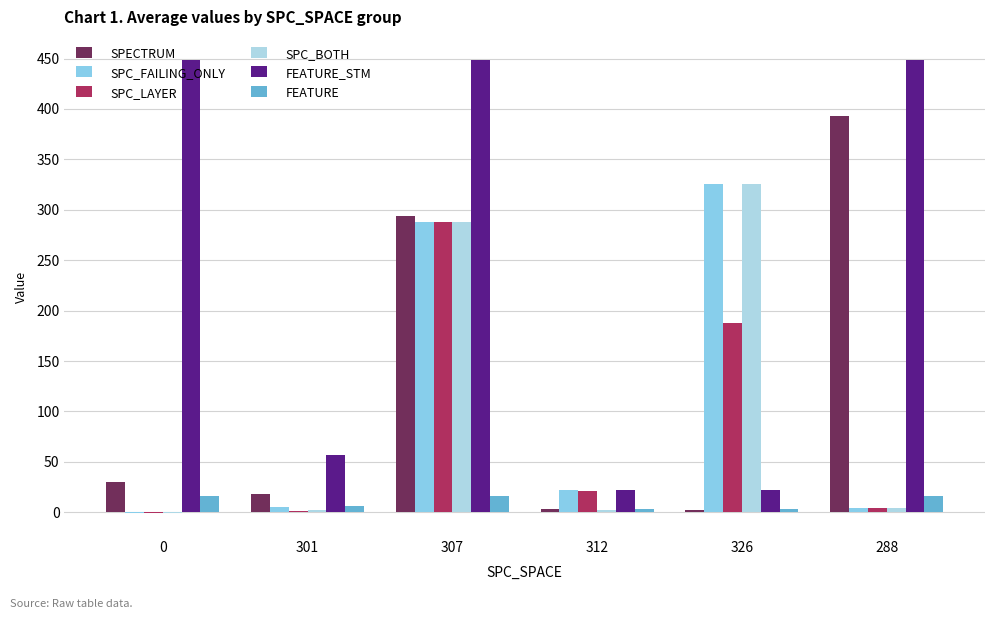

Which series changed the most between 301 and 307?

FEATURE_STM